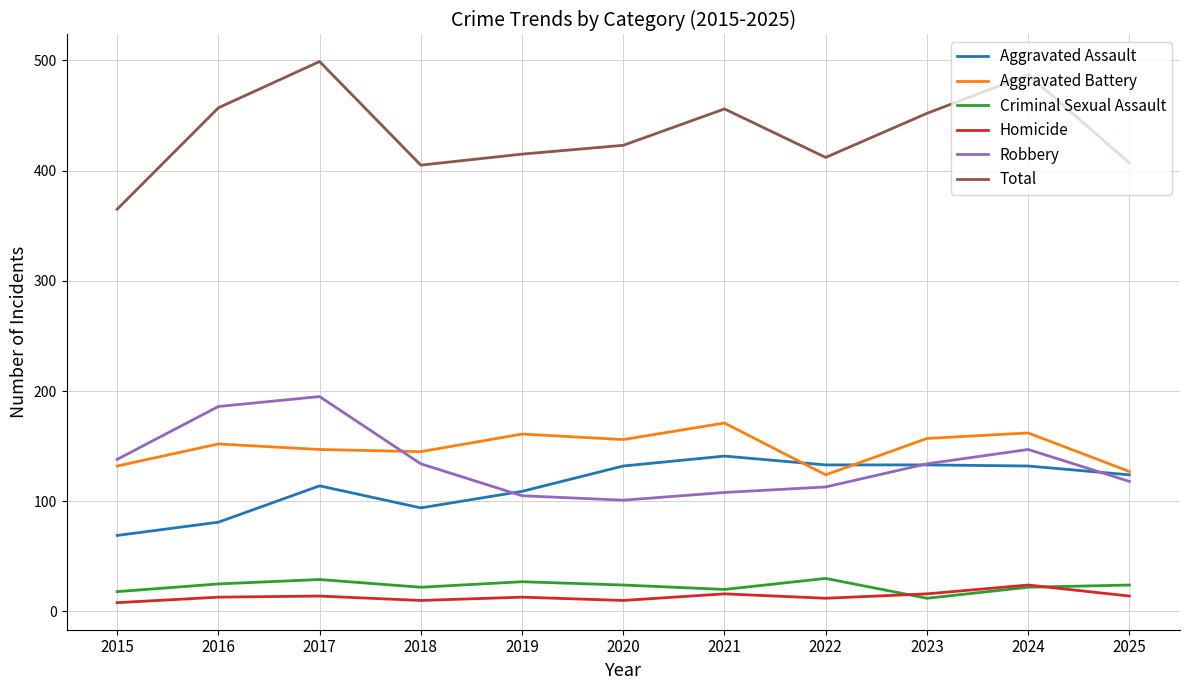

Which series has the widest spread of values?

Total